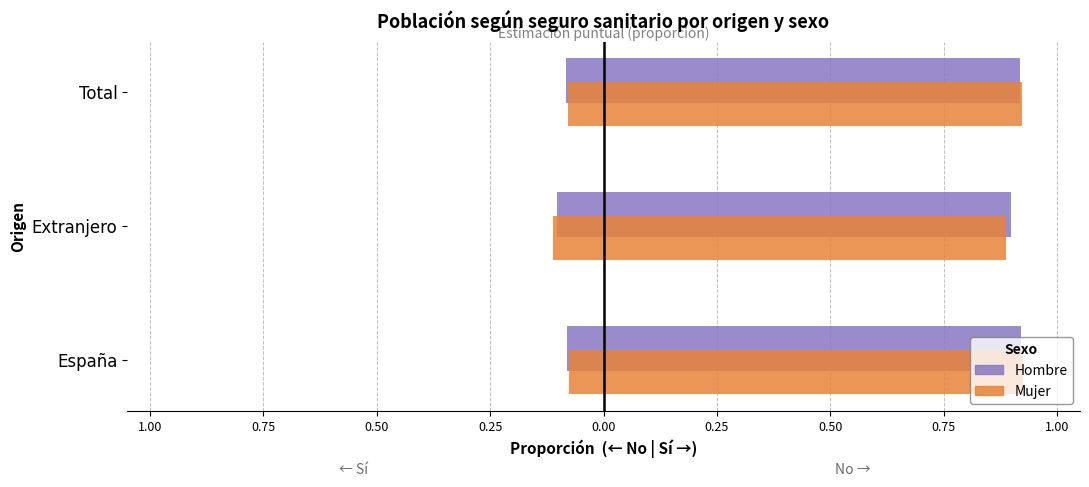

Between España and Extranjero, which is larger?

España